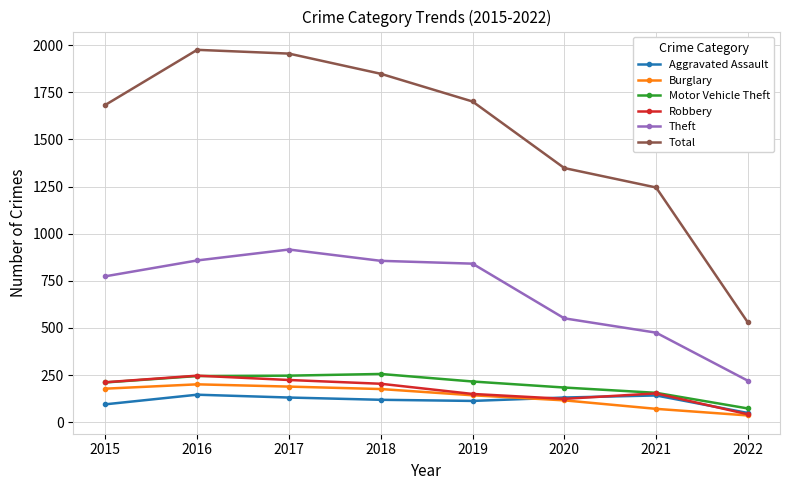

True or false: Theft and Aggravated Assault cross at least once.

False